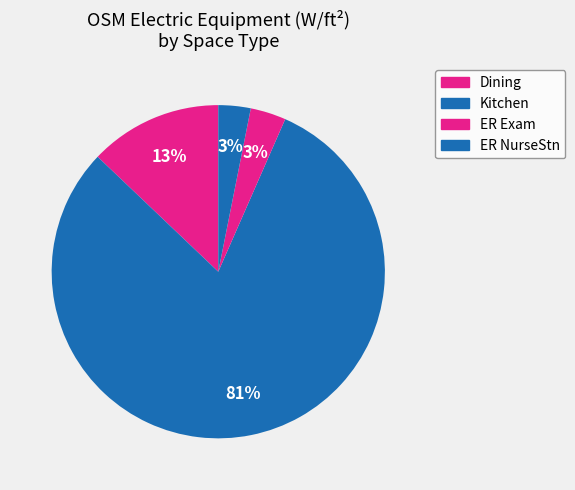

The ER NurseStn slice represents 1% of the pie. True or false?

False